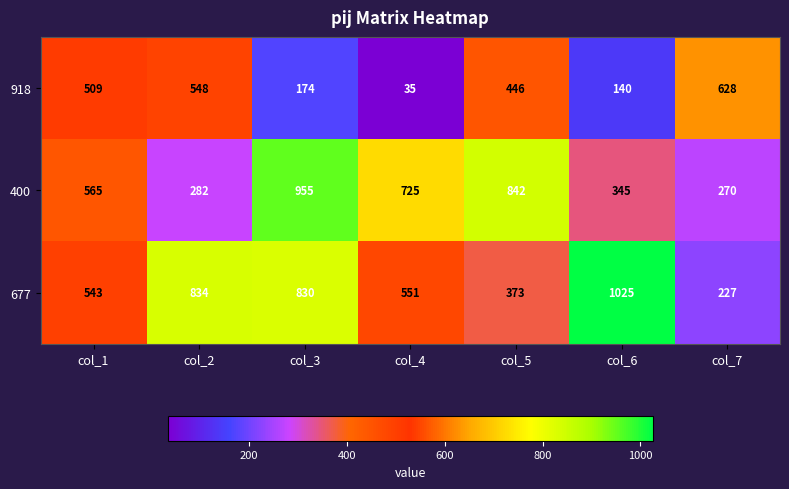

What is the total value across all series at col_5?

1661